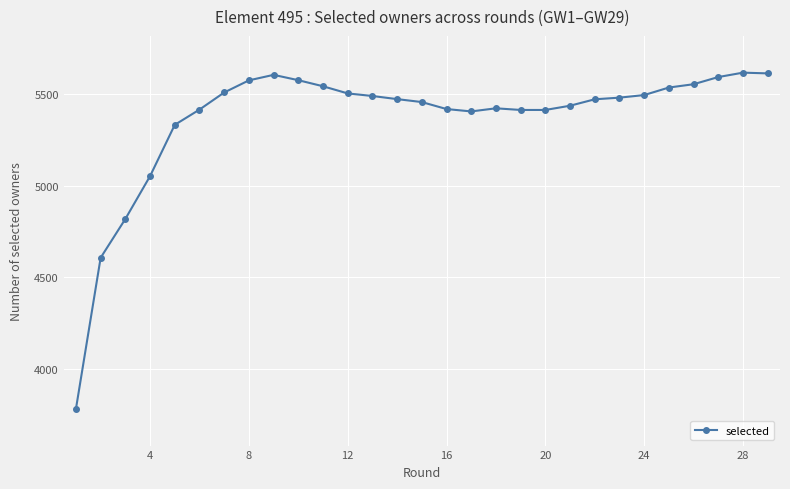

What is the sum of all values?

155541